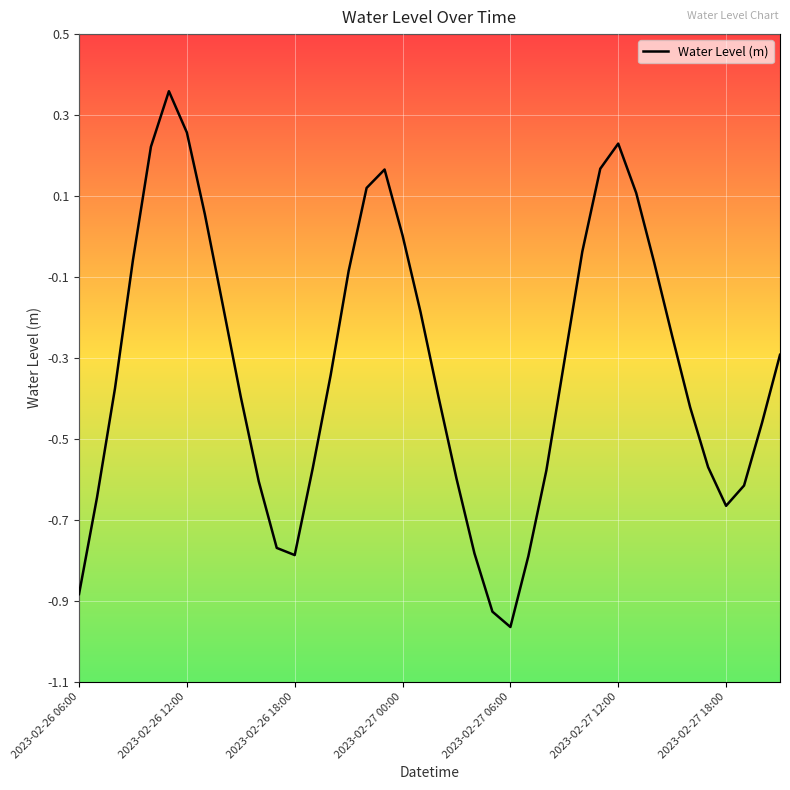

What is the difference between the maximum and minimum values?

1.3